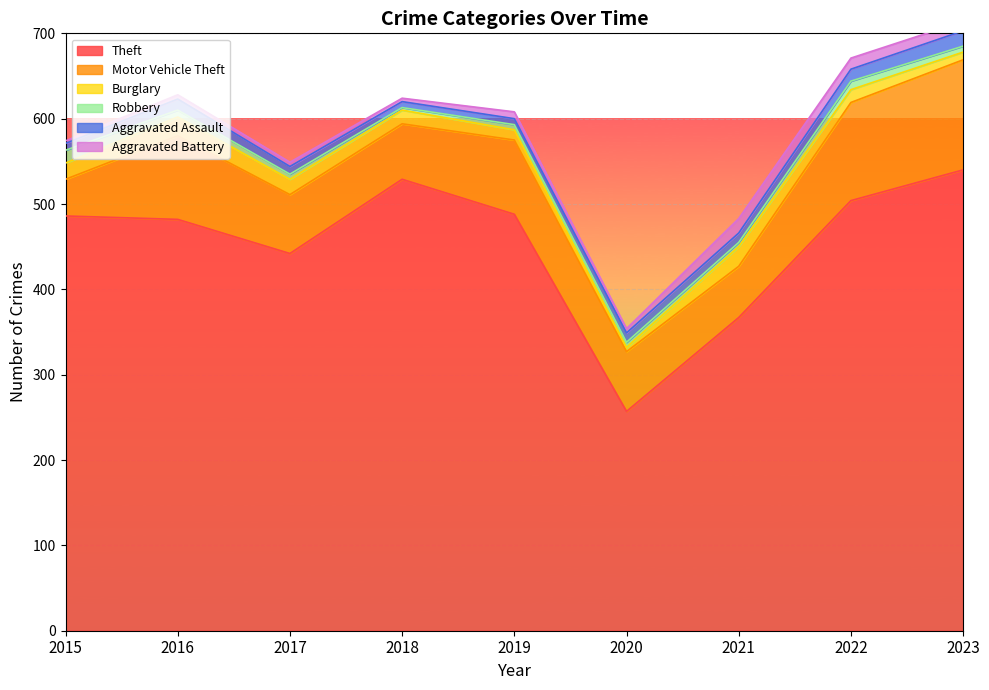

How many distinct data groups are displayed?

6